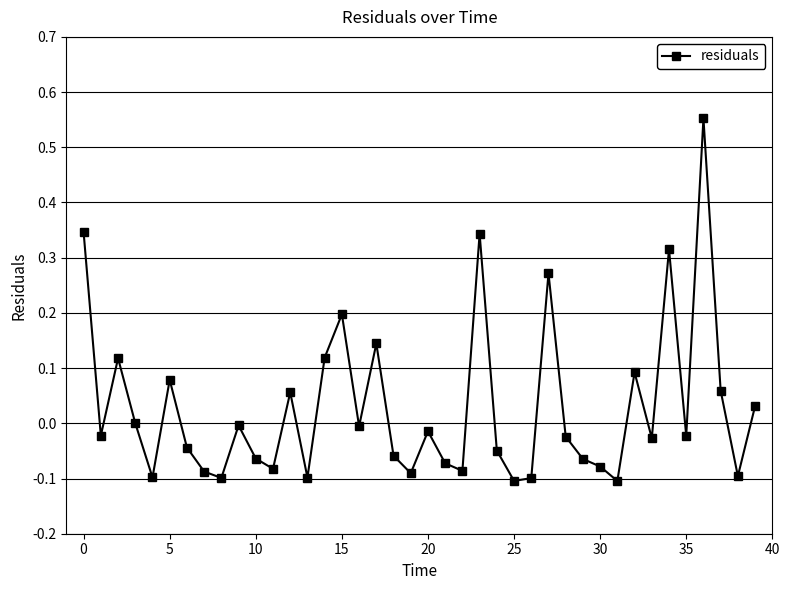

What is the difference between the maximum and minimum values?

0.7